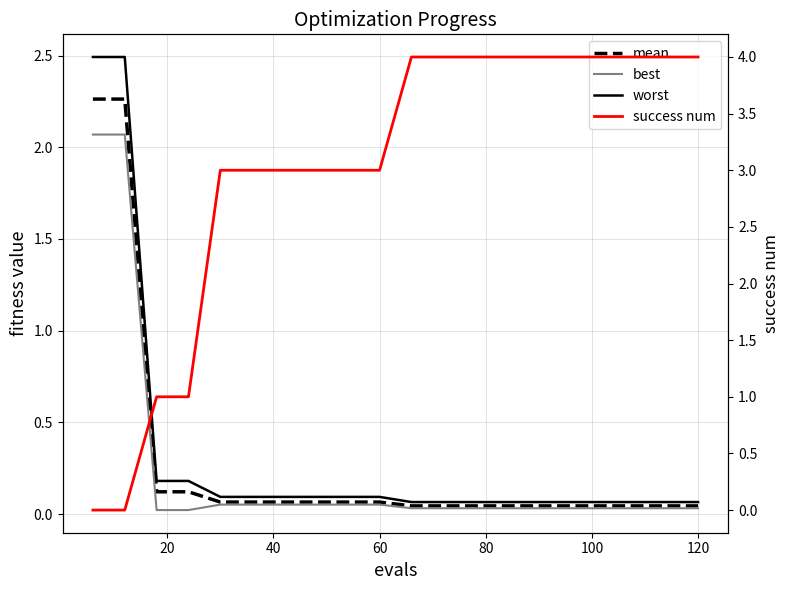

True or false: best has more than 2 points higher than both neighbors.

False